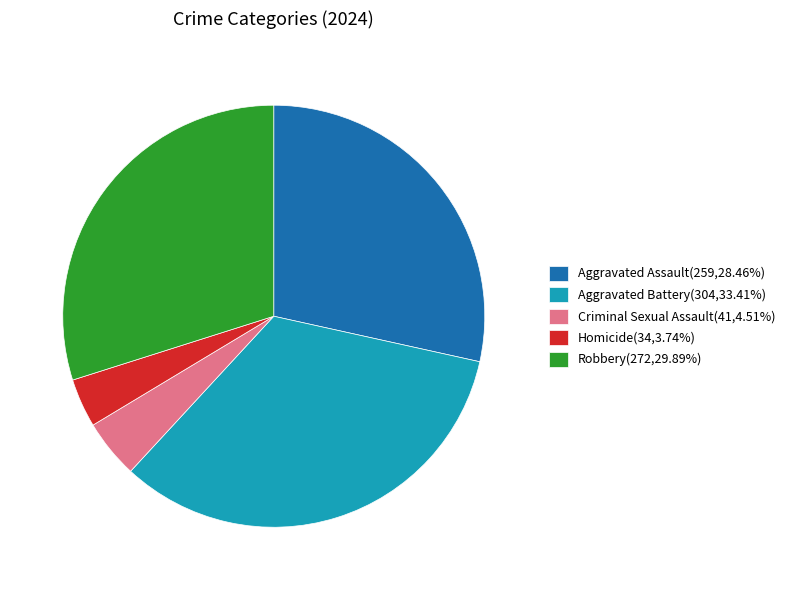

Count the number of slices in the pie.

5